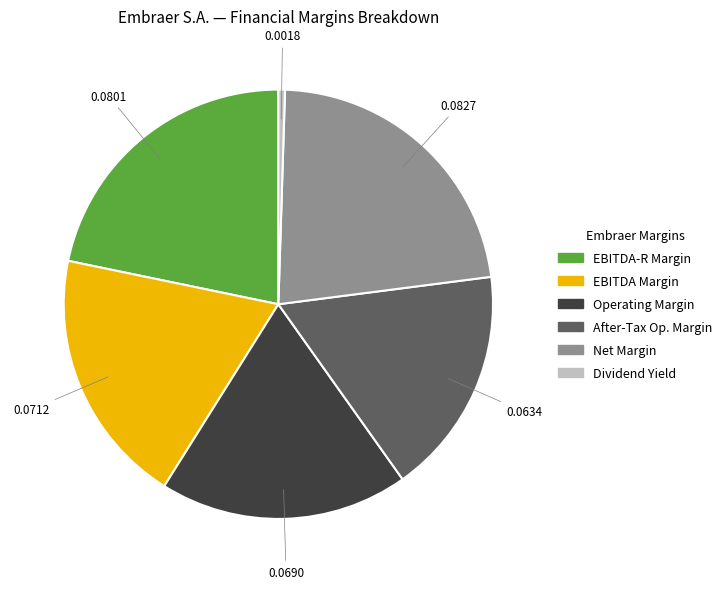

Does any single category account for the majority?

No